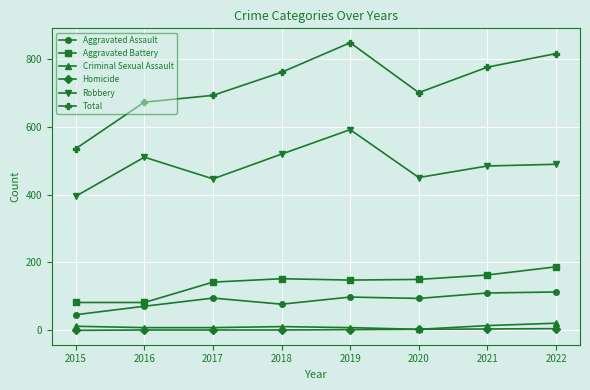

What is the value of the Criminal Sexual Assault point at the 6th from the left?

3